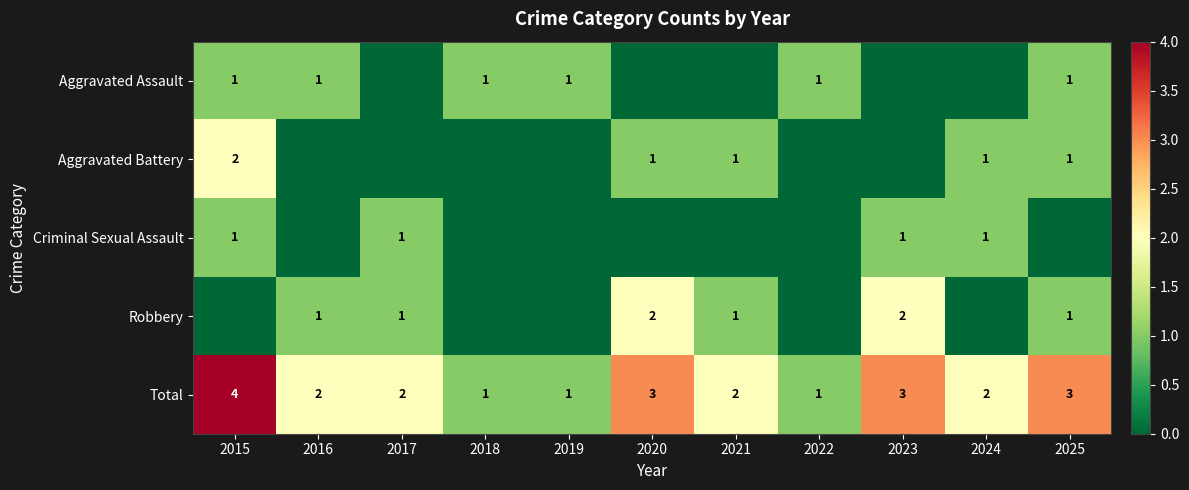

What is the sum of the Total values at 2015 and 2021?

6